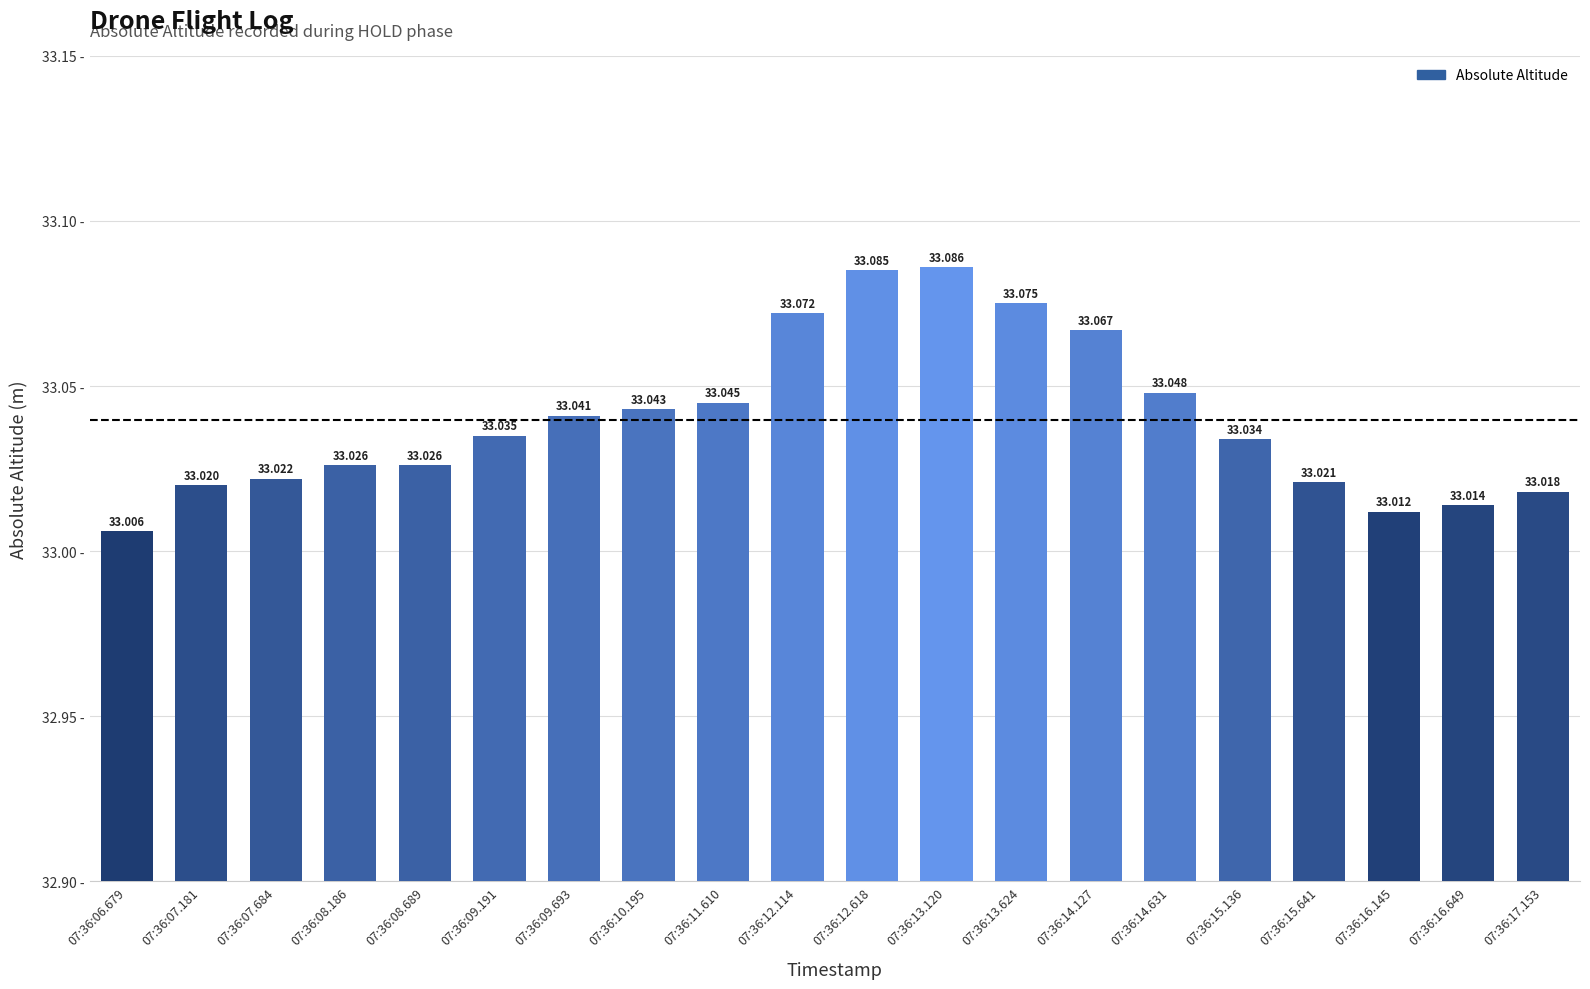

Rank the categories by value from lowest to highest.

07:36:06.679, 07:36:16.145, 07:36:16.649, 07:36:17.153, 07:36:07.181, 07:36:15.641, 07:36:07.684, 07:36:08.186, 07:36:08.689, 07:36:15.136, 07:36:09.191, 07:36:09.693, 07:36:10.195, 07:36:11.610, 07:36:14.631, 07:36:14.127, 07:36:12.114, 07:36:13.624, 07:36:12.618, 07:36:13.120